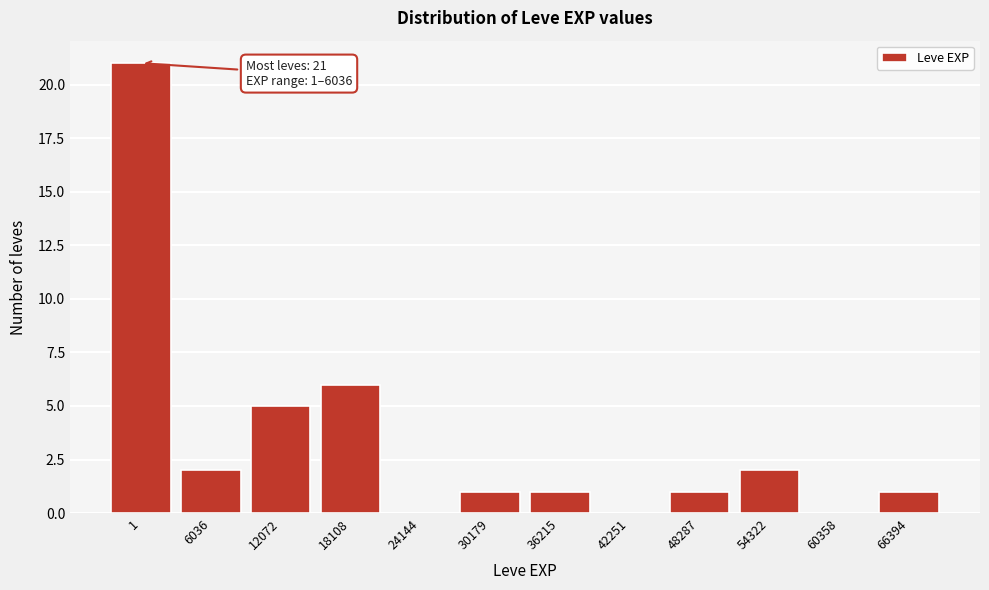

Reading left to right, what are all the values shown in this chart?

1=21	6036=2	12072=5	18108=6	24144=0	30179=1	36215=1	42251=0	48287=1	54322=2	60358=0	66394=1